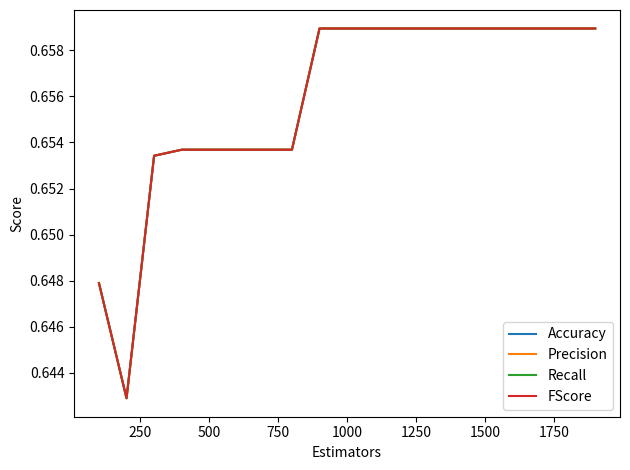

Does the chart display data point markers on the line(s)?

No